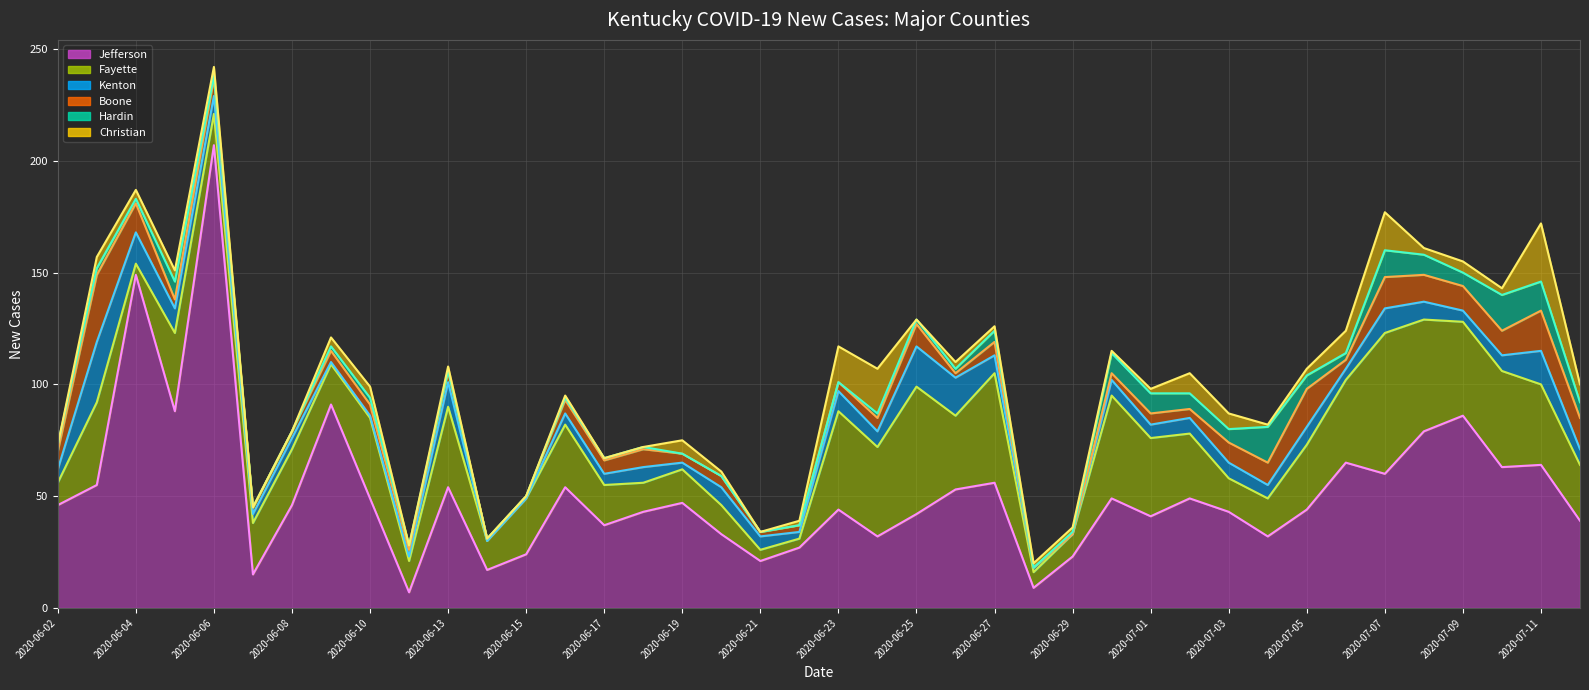

Reading left to right, extract all data points from this chart.

New Cases Jefferson (line): 46	55	149	88	207	15	46	91	49	7	54	17	24	54	37	43	47	33	21	27	44	32	42	53	56	9	23	49	41	49	43	32	44	65	60	79	86	63	64	39
New Cases Fayette (line): 56	92	154	123	221	38	71	109	85	21	90	30	49	82	55	56	62	46	26	31	88	72	99	86	105	16	33	95	76	78	58	49	73	102	123	129	128	106	100	64
New Cases Kenton (line): 62	119	168	134	229	42	76	110	86	23	101	30	49	87	60	63	65	54	32	34	97	79	117	103	113	18	33	102	82	85	65	55	81	107	134	137	133	113	115	71
New Cases Boone (line): 70	149	181	138	237	45	79	115	91	26	106	31	50	93	66	71	69	59	34	37	101	85	127	105	119	18	33	105	87	89	74	65	98	111	148	149	144	124	133	85
New Cases Hardin (line): 73	152	183	146	238	45	79	117	94	28	106	31	50	94	67	72	69	59	34	37	101	87	129	107	124	18	34	114	96	96	80	81	104	114	160	158	150	140	146	92
New Cases Christian (line): 73	157	187	151	242	45	79	121	99	28	108	31	50	95	67	72	75	61	34	39	117	107	129	110	126	20	36	115	98	105	87	82	107	124	177	161	155	143	172	100